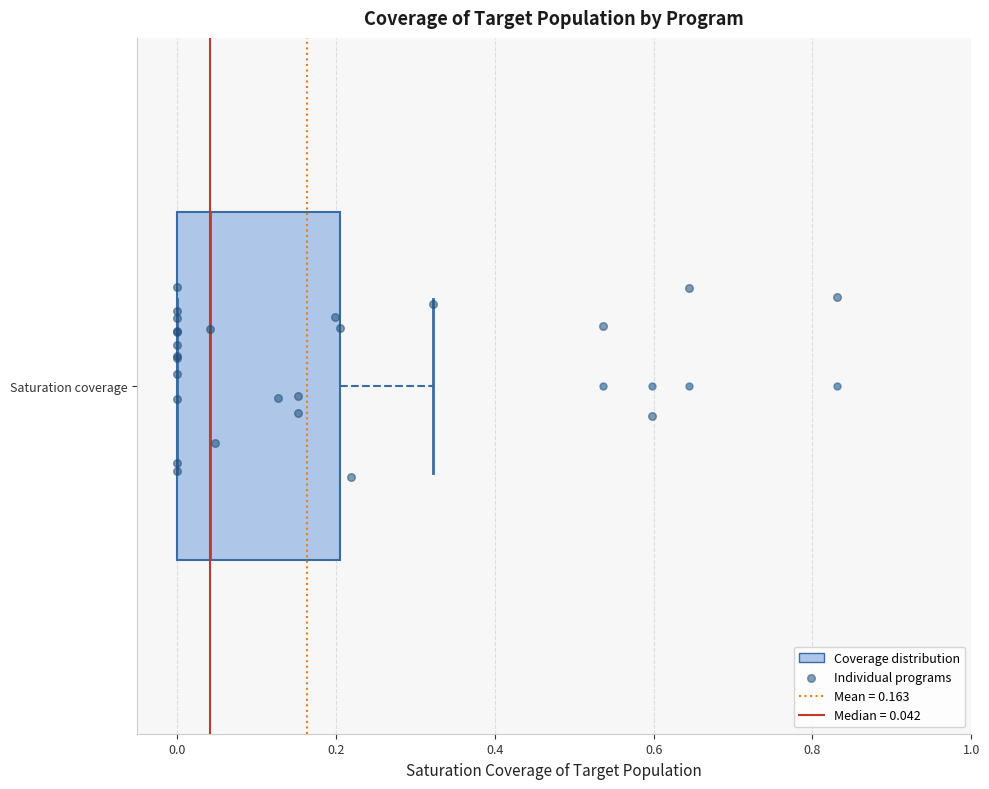

Where does the right whisker of the box for Saturation coverage end on the x-axis? The values are not printed on the chart, so give them approximately, as read against the axis.

0.32